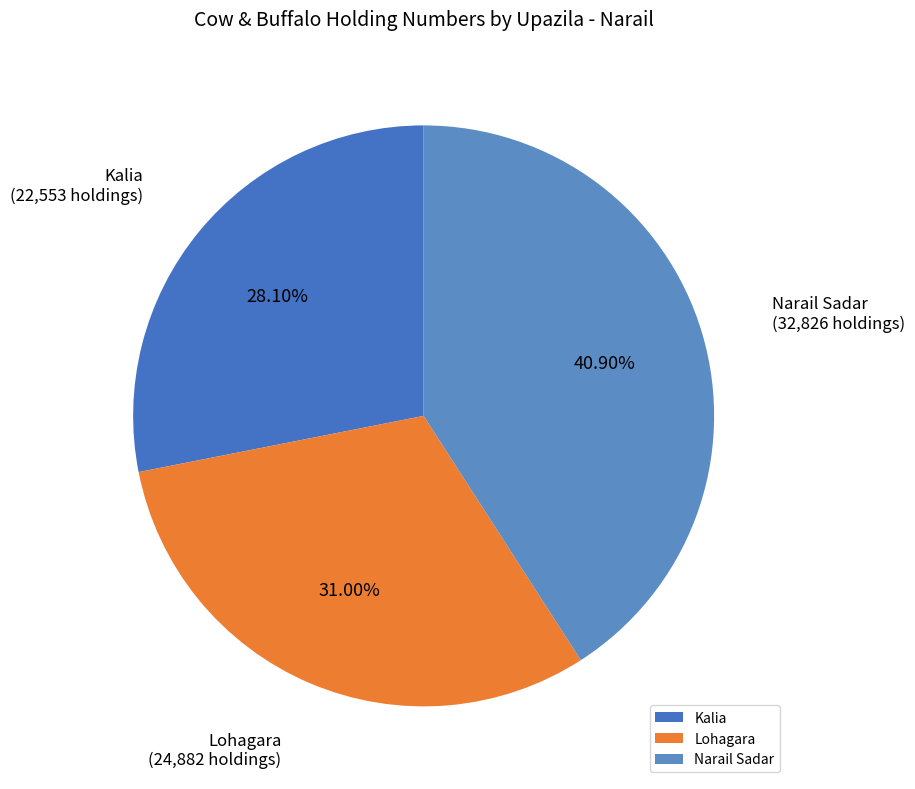

Which has a higher value, Kalia or Lohagara?

Lohagara